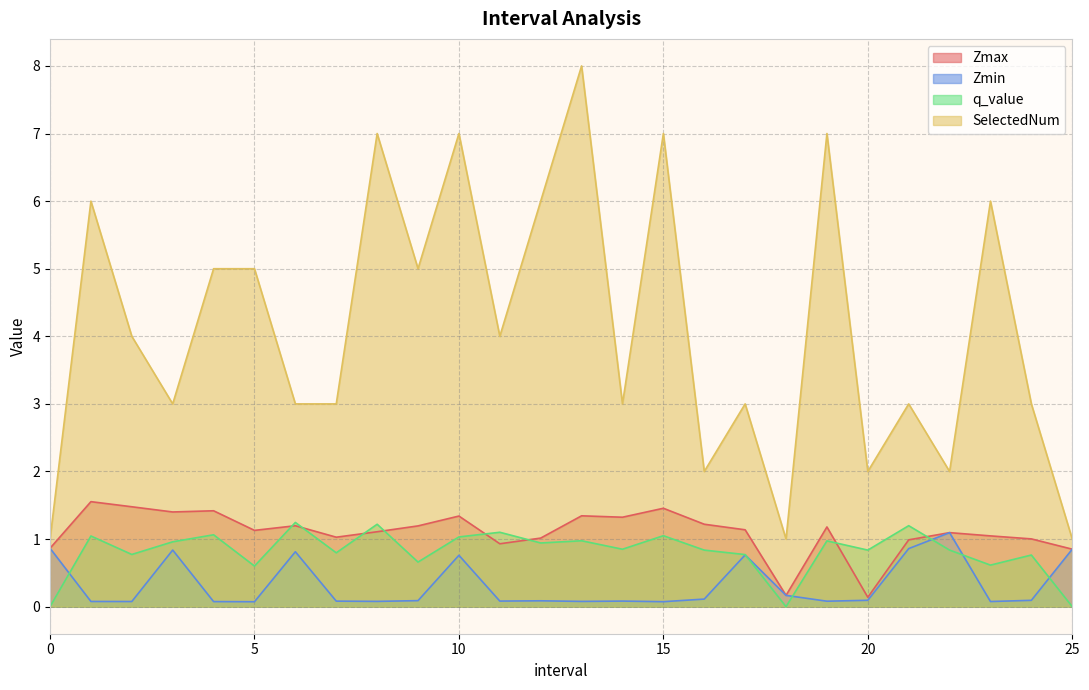

At which category does q_value reach its first local valley?

2.0